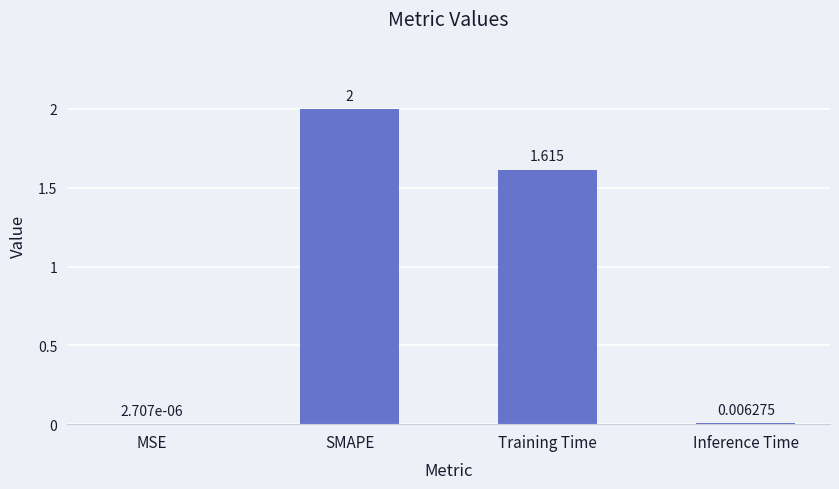

At which label is the value closest to 1?

Training Time